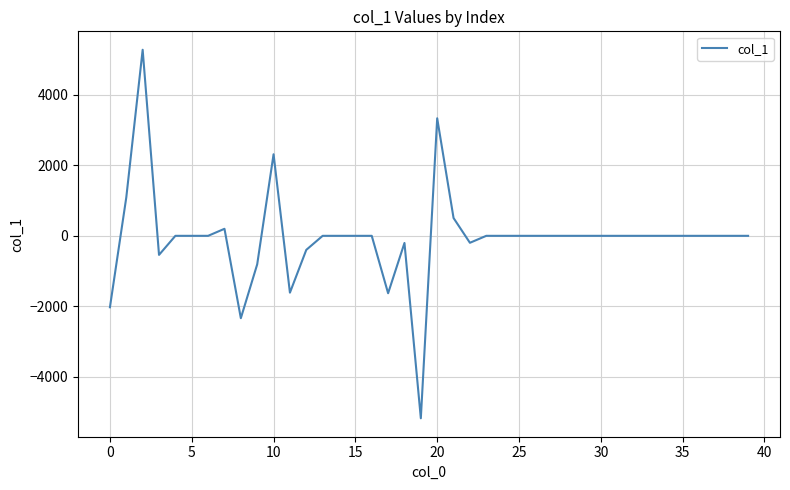

What is the minimum value shown in the chart?

-5173.0